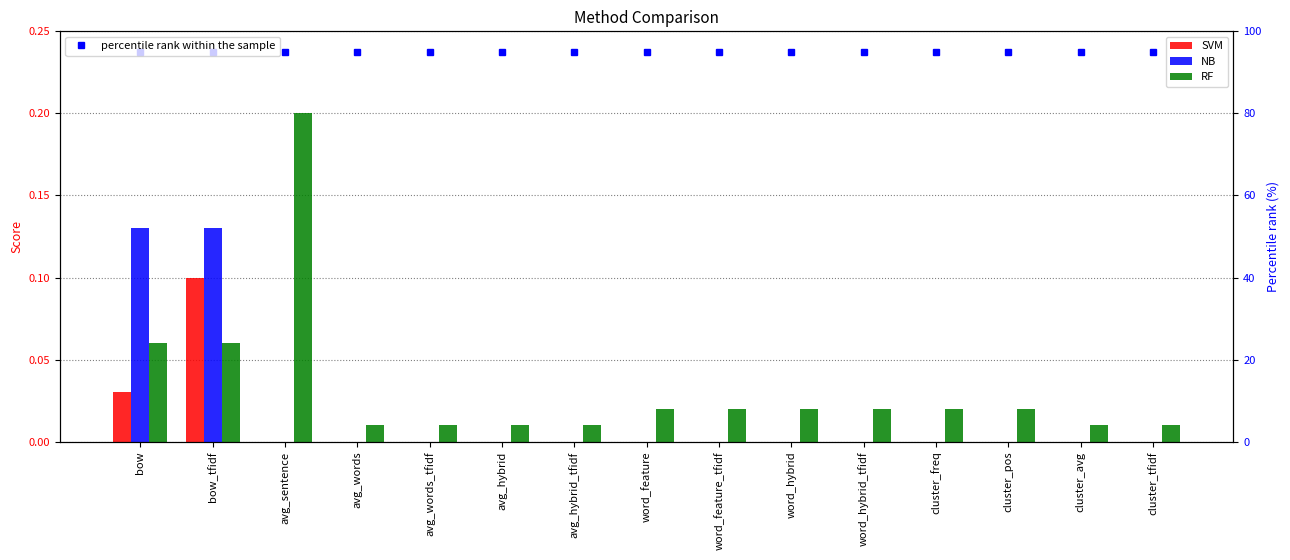

Reading left to right, list all the values displayed in this chart.

SVM: bow=0.0	bow_tfidf=0.1	avg_sentence=0.0	avg_words=0.0	avg_words_tfidf=0.0	avg_hybrid=0.0	avg_hybrid_tfidf=0.0	word_feature=0.0	word_feature_tfidf=0.0	word_hybrid=0.0	word_hybrid_tfidf=0.0	cluster_freq=0.0	cluster_pos=0.0	cluster_avg=0.0	cluster_tfidf=0.0
NB: bow=0.1	bow_tfidf=0.1	avg_sentence=0.0	avg_words=0.0	avg_words_tfidf=0.0	avg_hybrid=0.0	avg_hybrid_tfidf=0.0	word_feature=0.0	word_feature_tfidf=0.0	word_hybrid=0.0	word_hybrid_tfidf=0.0	cluster_freq=0.0	cluster_pos=0.0	cluster_avg=0.0	cluster_tfidf=0.0
RF: bow=0.1	bow_tfidf=0.1	avg_sentence=0.2	avg_words=0.0	avg_words_tfidf=0.0	avg_hybrid=0.0	avg_hybrid_tfidf=0.0	word_feature=0.0	word_feature_tfidf=0.0	word_hybrid=0.0	word_hybrid_tfidf=0.0	cluster_freq=0.0	cluster_pos=0.0	cluster_avg=0.0	cluster_tfidf=0.0
percentile rank within the sample: bow=95.0	bow_tfidf=95.0	avg_sentence=95.0	avg_words=95.0	avg_words_tfidf=95.0	avg_hybrid=95.0	avg_hybrid_tfidf=95.0	word_feature=95.0	word_feature_tfidf=95.0	word_hybrid=95.0	word_hybrid_tfidf=95.0	cluster_freq=95.0	cluster_pos=95.0	cluster_avg=95.0	cluster_tfidf=95.0